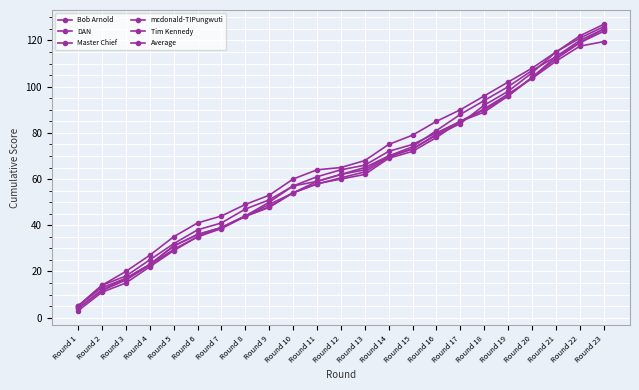

Reading left to right, what are all the values shown in this chart?

Bob Arnold: 3.0	11.0	15.0	22.0	29.0	35.0	39.0	44.0	48.0	54.0	59.0	62.0	64.0	70.0	73.0	79.0	84.0	92.0	98.0	106.0	115.0	122.0	127.0
DAN: 5.0	14.0	20.0	27.0	35.0	41.0	44.0	49.0	53.0	60.0	64.0	65.0	68.0	75.0	79.0	85.0	90.0	96.0	102.0	108.0	115.0	121.0	126.0
Master Chief: 4.0	12.0	17.0	23.0	31.0	36.0	39.0	44.0	50.0	57.0	61.0	64.0	66.0	72.0	75.0	80.0	85.0	89.0	96.0	104.0	112.0	119.0	125.0
mcdonald-TIPungwuti: 5.0	14.0	18.0	25.0	32.0	38.0	41.0	47.0	51.0	57.0	59.0	62.0	65.0	70.0	74.0	81.0	88.0	94.0	100.0	107.0	113.0	120.0	125.0
Tim Kennedy: 5.0	13.0	17.0	23.0	31.0	36.0	39.0	44.0	49.0	54.0	58.0	60.0	62.0	69.0	72.0	78.0	85.0	90.0	96.0	104.0	113.0	119.0	124.0
Average: 4.0	11.7	16.3	22.7	29.6	35.0	38.5	43.8	47.7	54.1	57.8	60.5	63.1	69.5	73.1	79.4	85.0	90.4	96.8	103.5	111.0	117.5	119.5